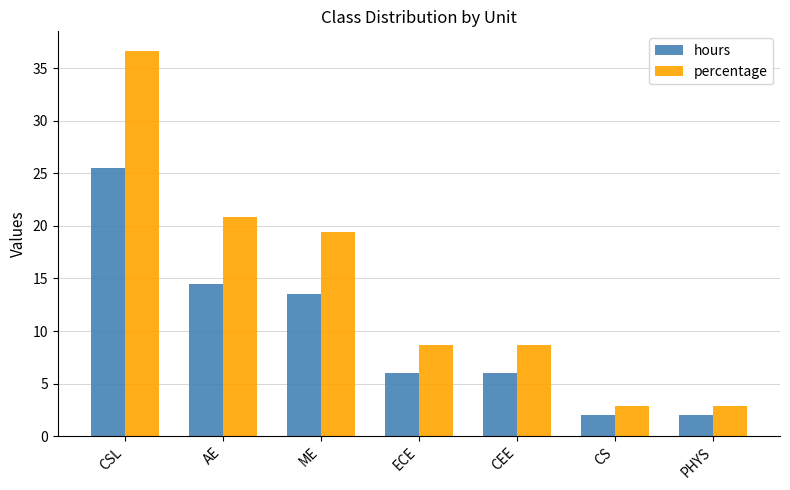

What is the label of the 2nd bar from the left?

AE